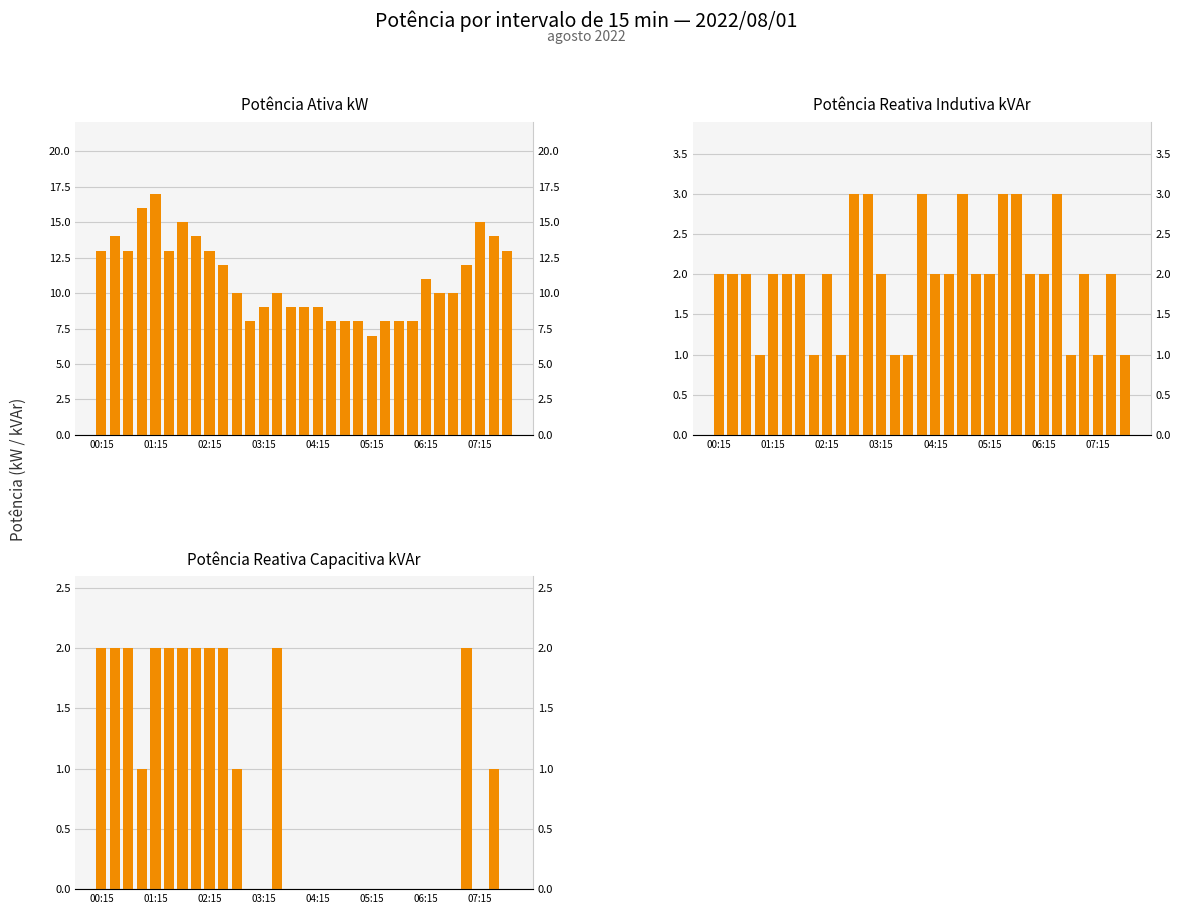

What is the total value across all series at 04:15?

11